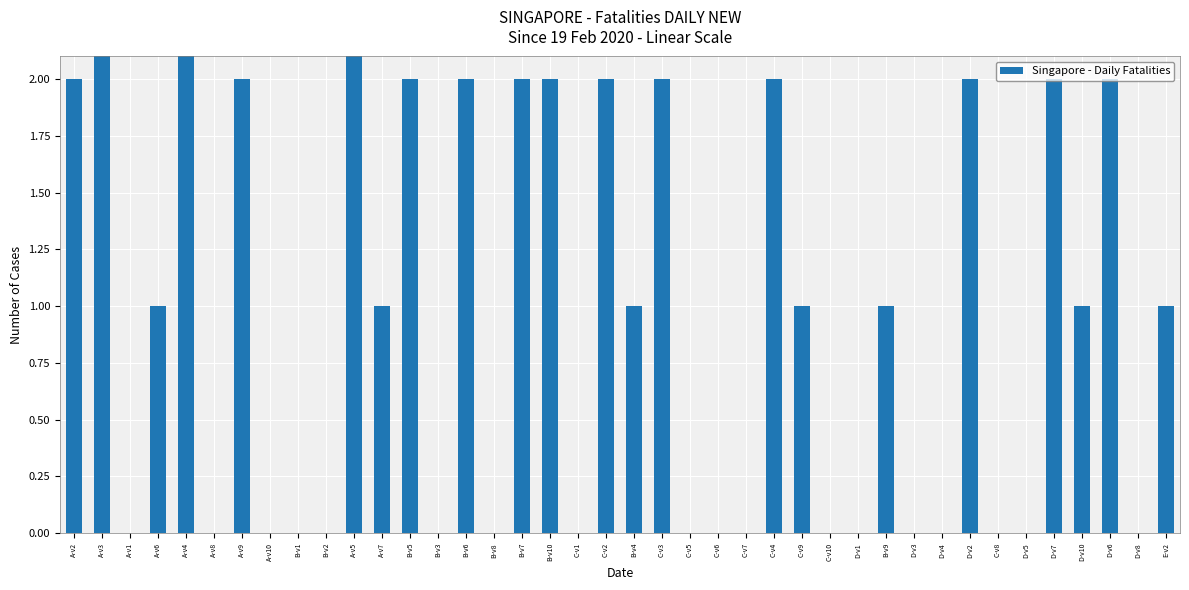

What position from the left is B-v8?

16